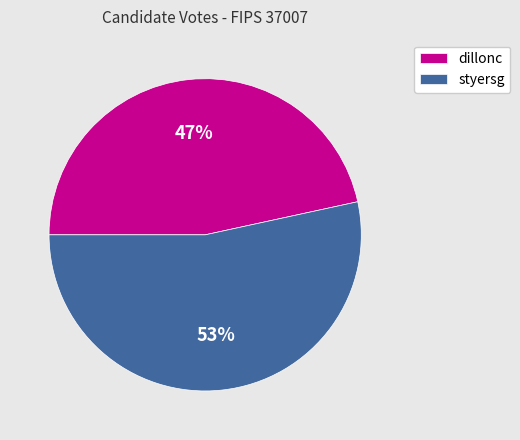

Rank the categories by value from lowest to highest.

dillonc, styersg